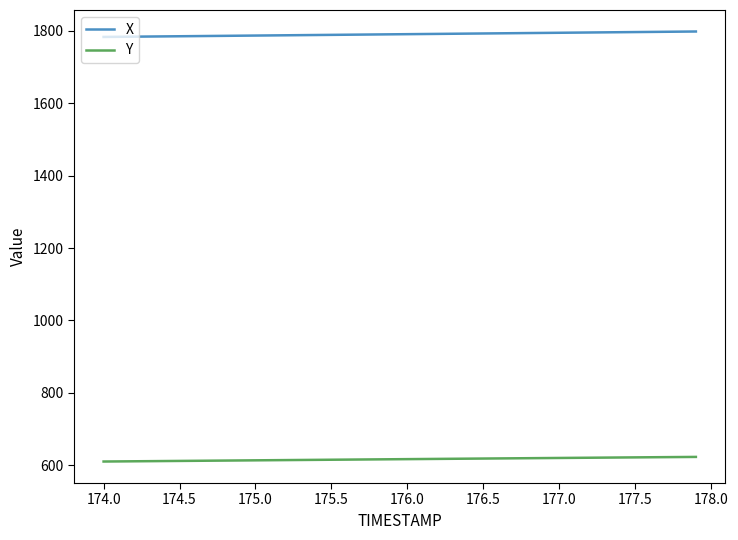

What is the minimum value shown in the chart?

610.1